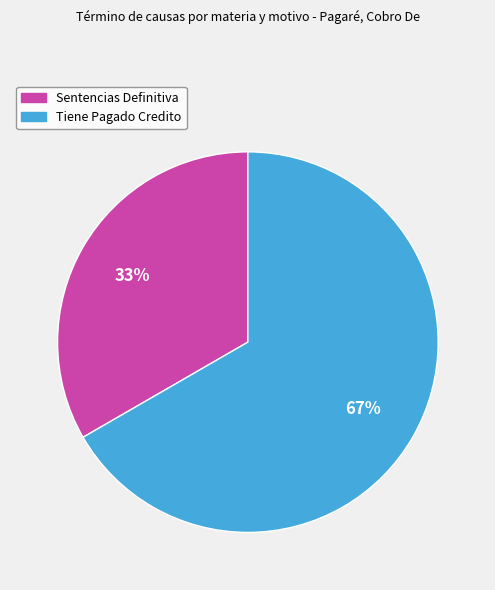

Rank the categories by value from highest to lowest.

Tiene Pagado Credito, Sentencias Definitiva